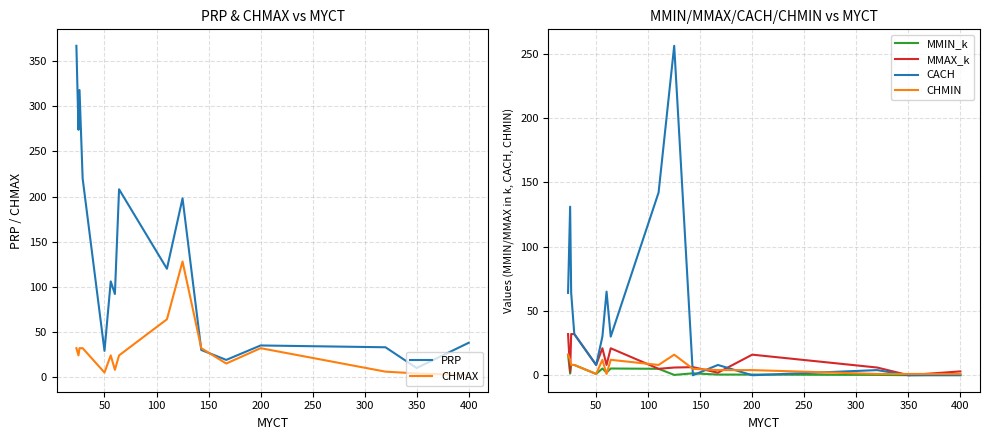

Between 15 and 13, which is larger?

15